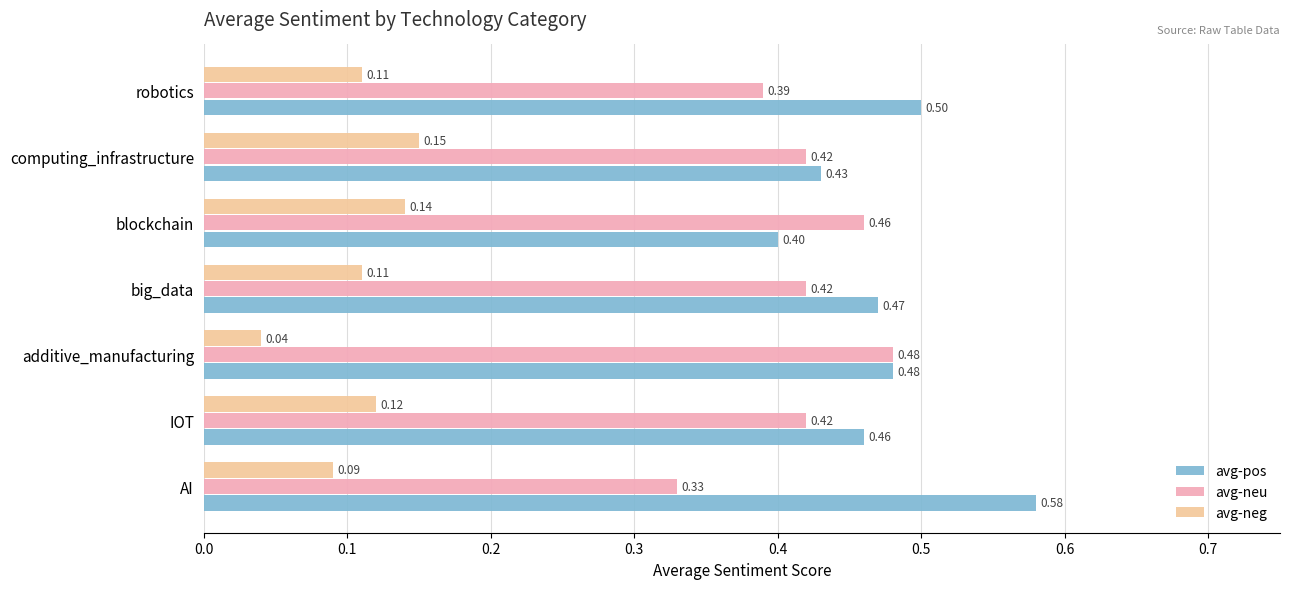

At how many categories does at least one series exceed 0?

7